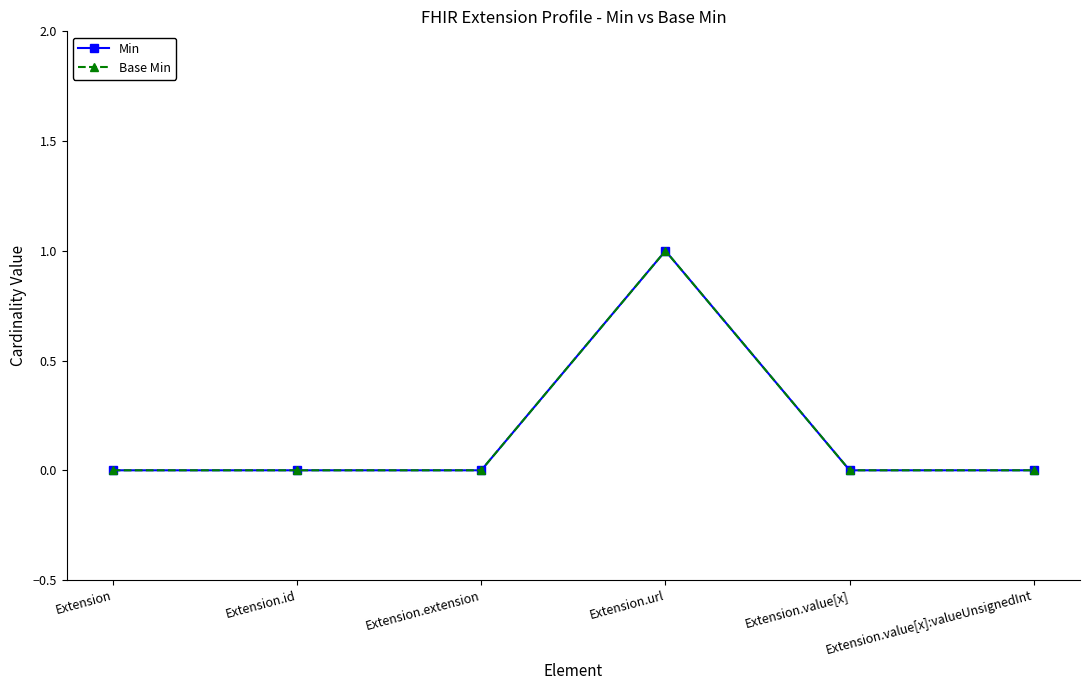

Which series has the largest total across all categories?

Min